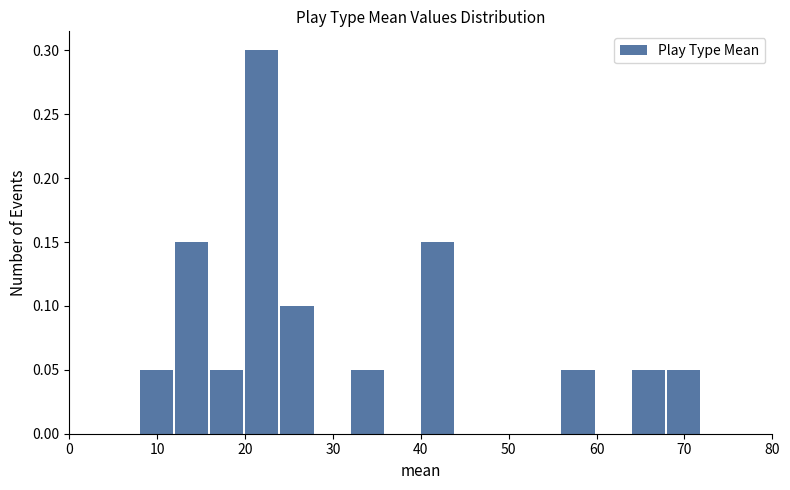

Reading left to right, list every bar in this chart as the range it spans on the x-axis followed by its height. The values are not printed on the chart, so give them approximately, as read against the axis.

0 to 4: 0
4 to 8: 0
8 to 12: 0.05
12 to 16: 0.15
16 to 20: 0.05
20 to 24: 0.30
24 to 28: 0.10
28 to 32: 0
32 to 36: 0.05
36 to 40: 0
40 to 44: 0.15
44 to 48: 0
48 to 52: 0
52 to 56: 0
56 to 60: 0.05
60 to 64: 0
64 to 68: 0.05
68 to 72: 0.05
72 to 76: 0
76 to 80: 0